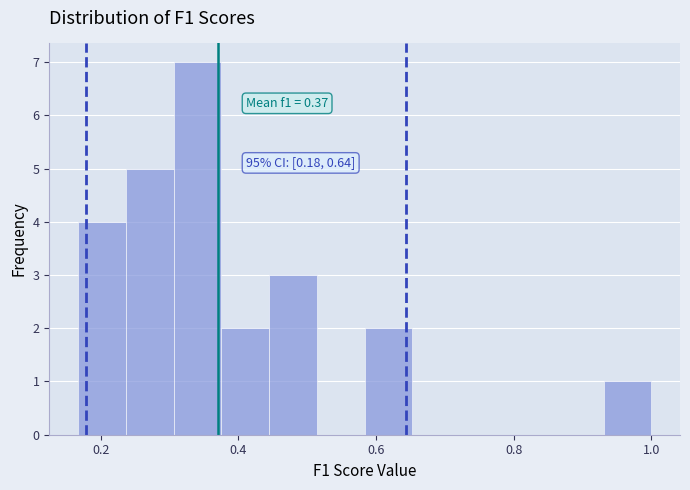

Read against the x-axis, roughly where is the centre of the tallest bar?

0.34